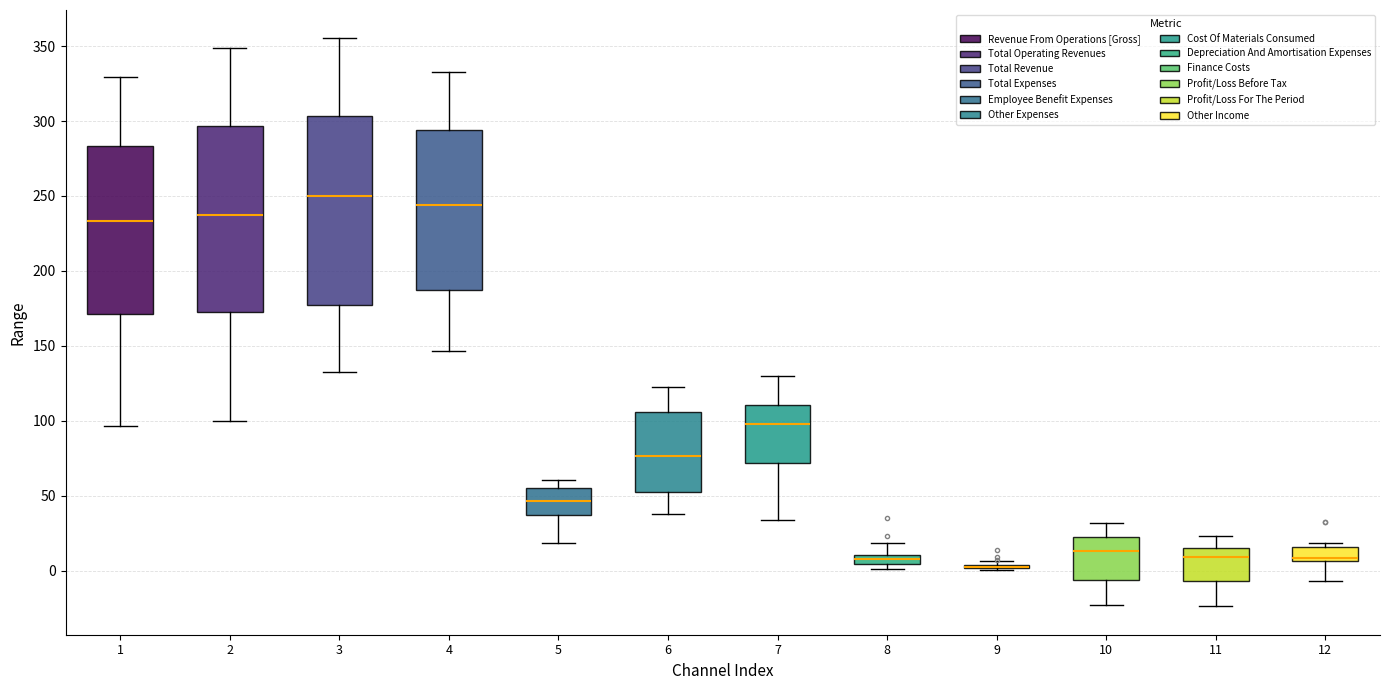

Where is the lower edge of the box at x = 5 on the y-axis? The values are not printed on the chart, so give them approximately, as read against the axis.

35